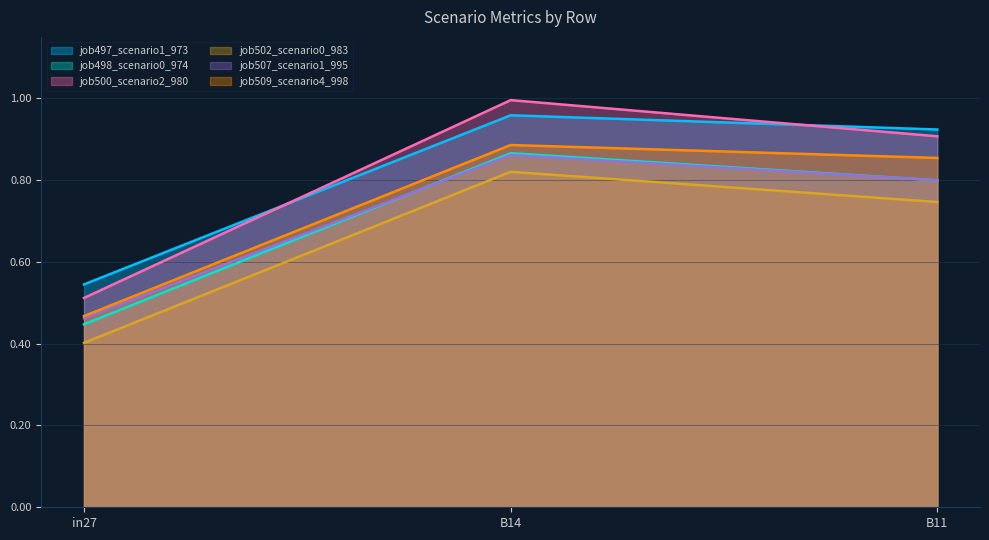

At how many categories does at least one series exceed 0?

3